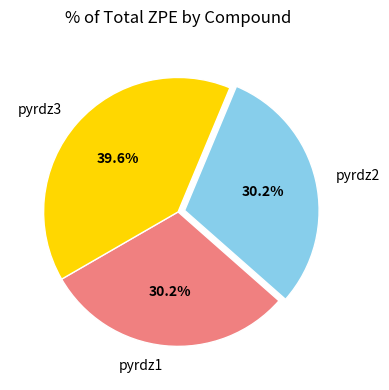

To the nearest percent, what portion does pyrdz2 represent?

30%